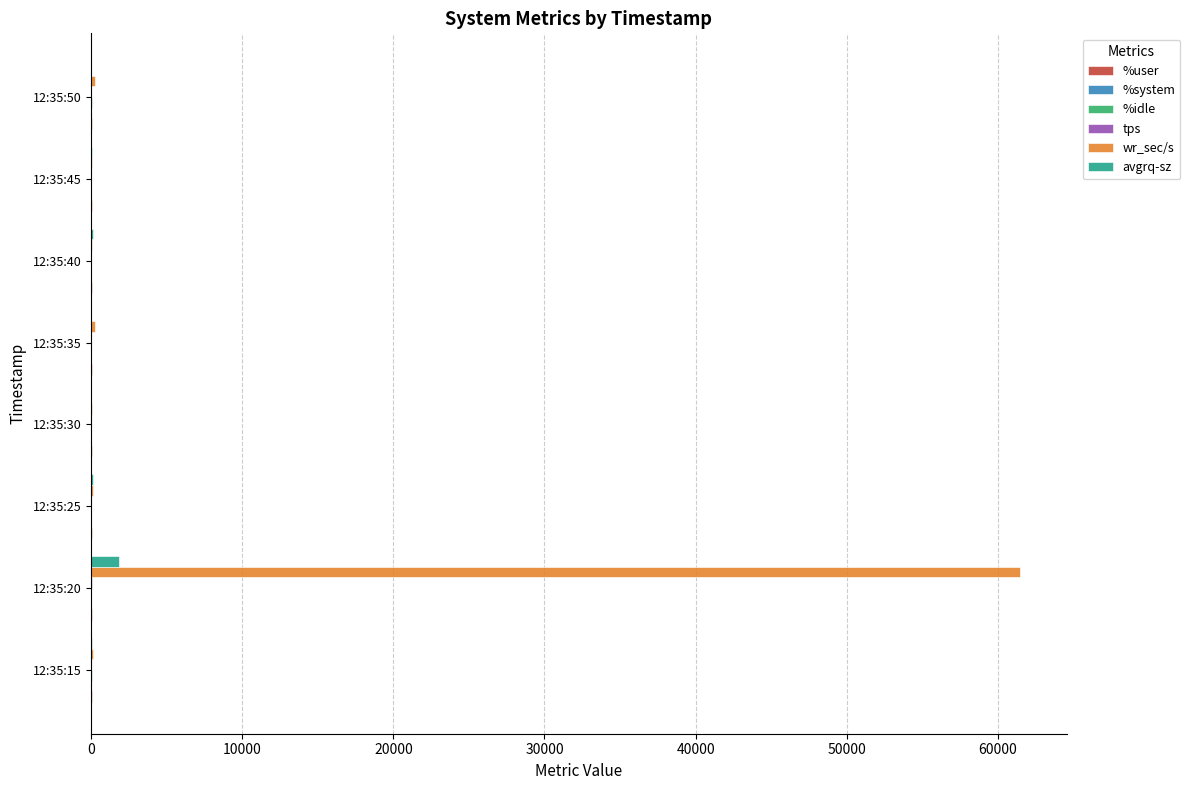

What is the sum of all wr_sec/s values?

62380.8